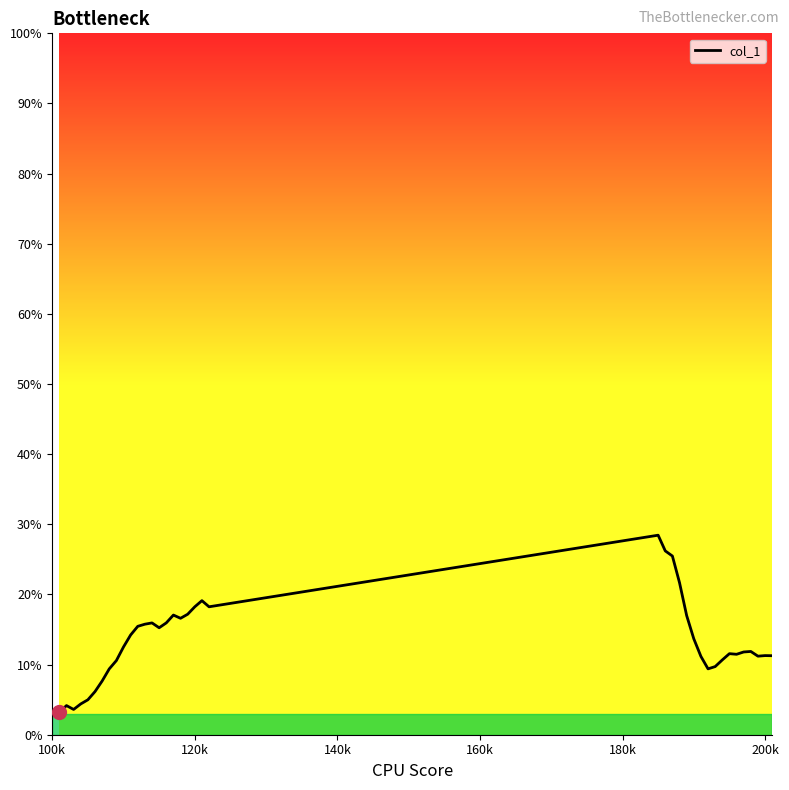

What is the sum of all values?

519.5